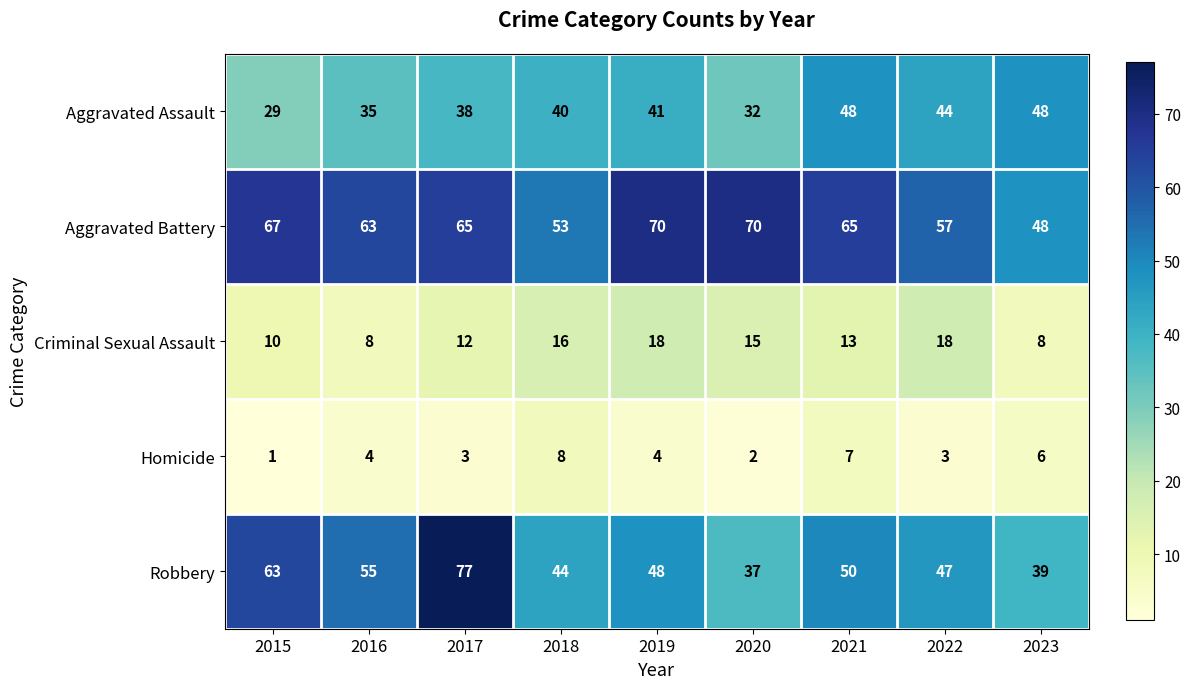

What is the maximum value shown in the chart?

77